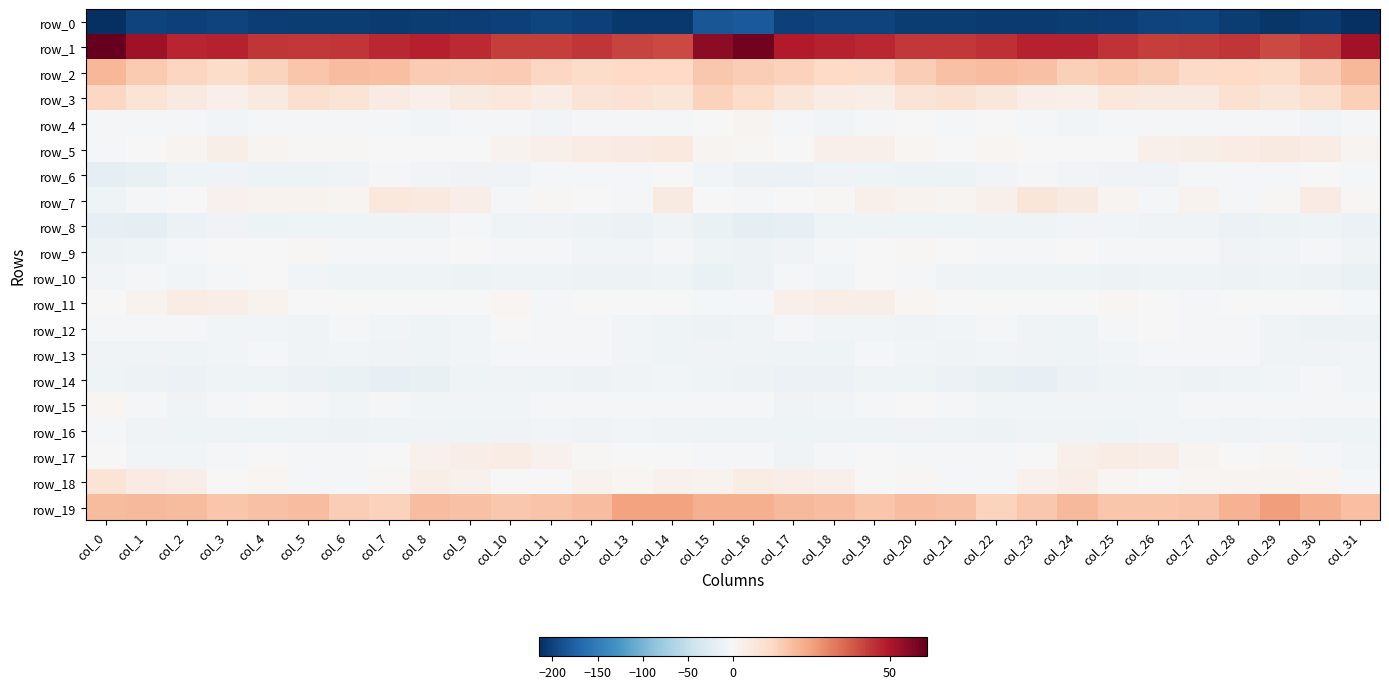

At which category is the sum across all series the highest?

col_11